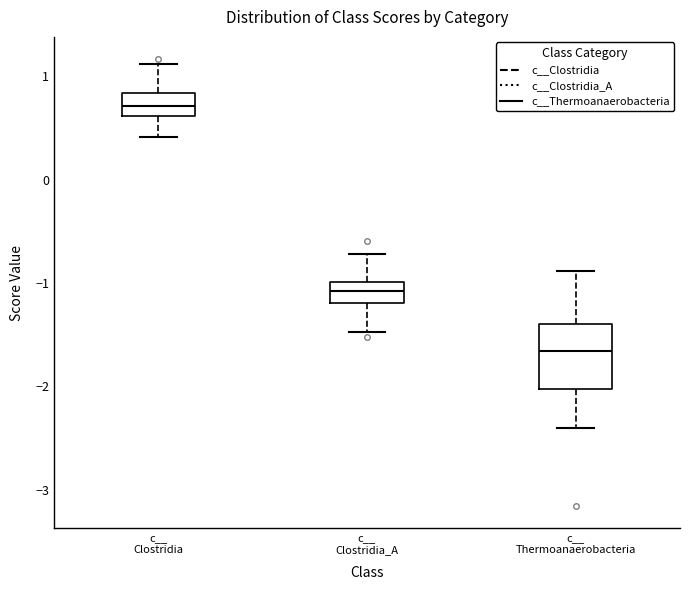

Where does the median line of the box for c__ Thermoanaerobacteria sit on the y-axis? The values are not printed on the chart, so give them approximately, as read against the axis.

-1.7